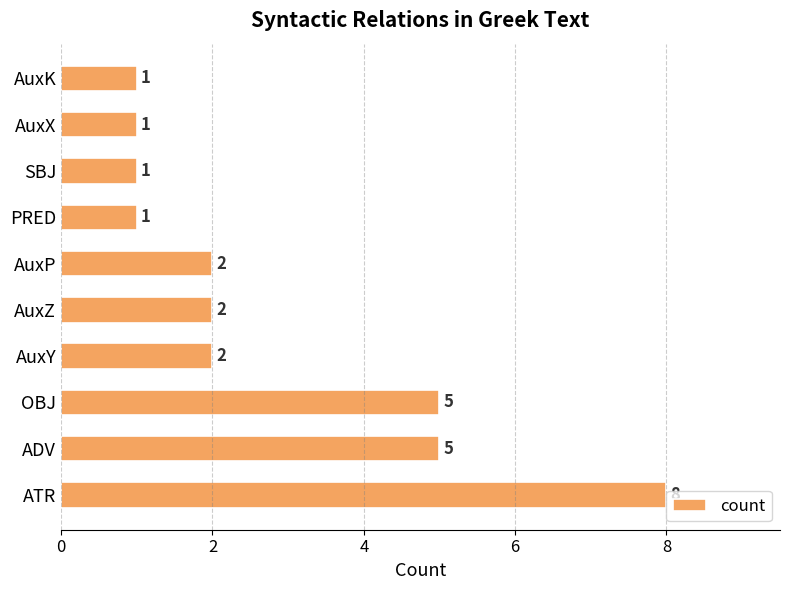

Count the values in the range 1 to 5.

9